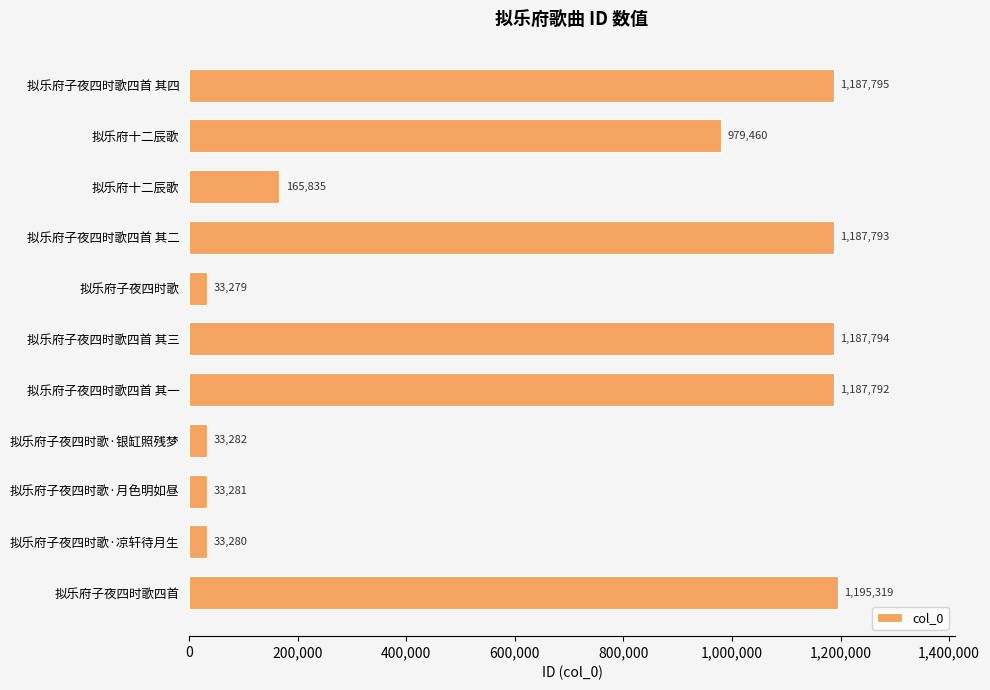

How many data points are less than 979460?

5